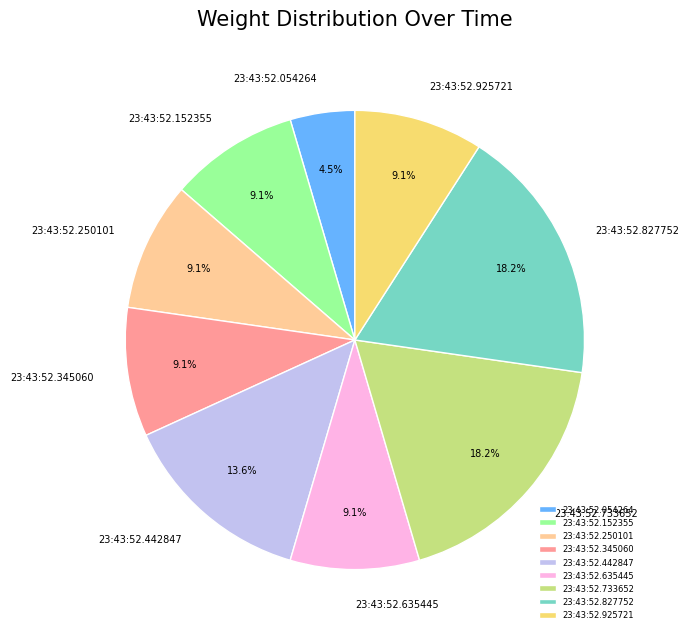

Which category has the smallest portion of the pie?

23:43:52.054264